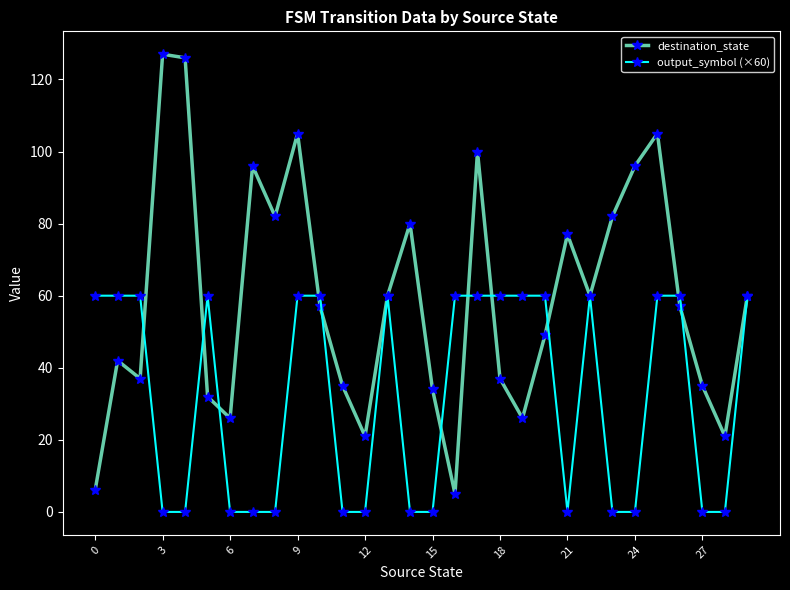

What is the value of the destination_state point at the 12th from the left?

35